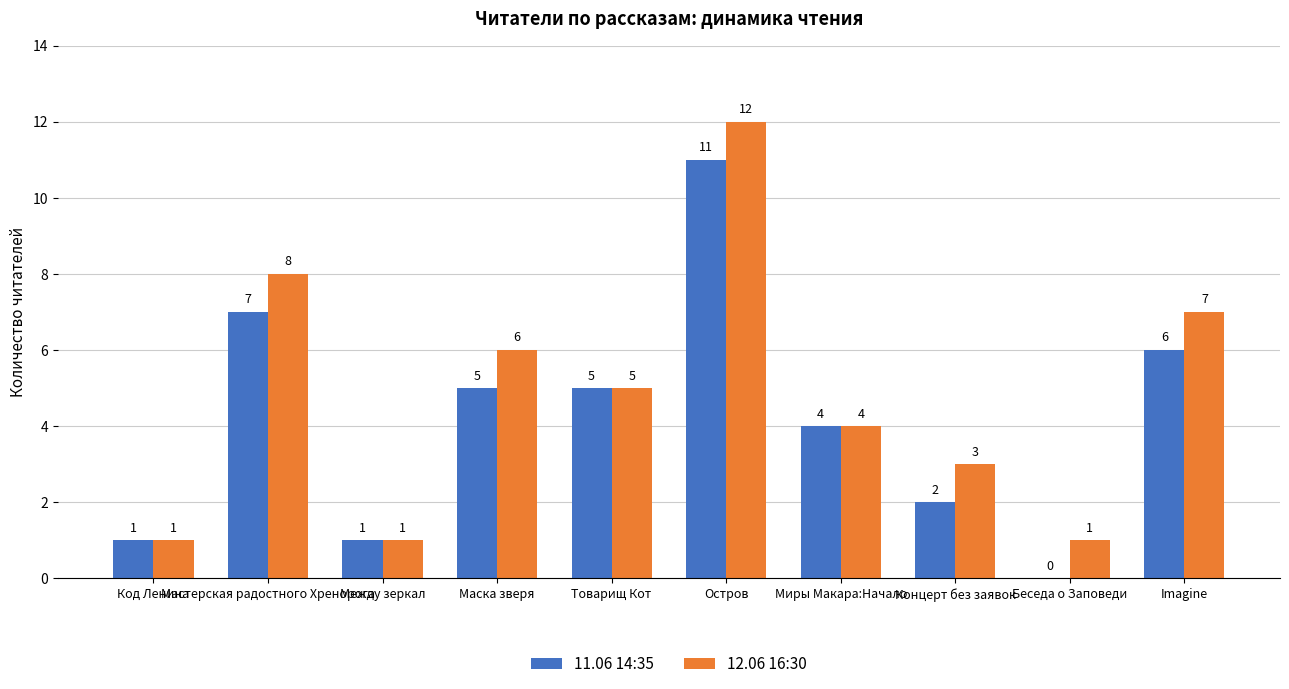

Reading left to right, extract all data points from this chart.

11.06 14:35: Код Ленина=1	Мастерская радостного Хренорога=7	Между зеркал=1	Маска зверя=5	Товарищ Кот=5	Остров=11	Миры Макара:Начало=4	Концерт без заявок=2	Беседа о Заповеди=0	Imagine=6
12.06 16:30: Код Ленина=1	Мастерская радостного Хренорога=8	Между зеркал=1	Маска зверя=6	Товарищ Кот=5	Остров=12	Миры Макара:Начало=4	Концерт без заявок=3	Беседа о Заповеди=1	Imagine=7